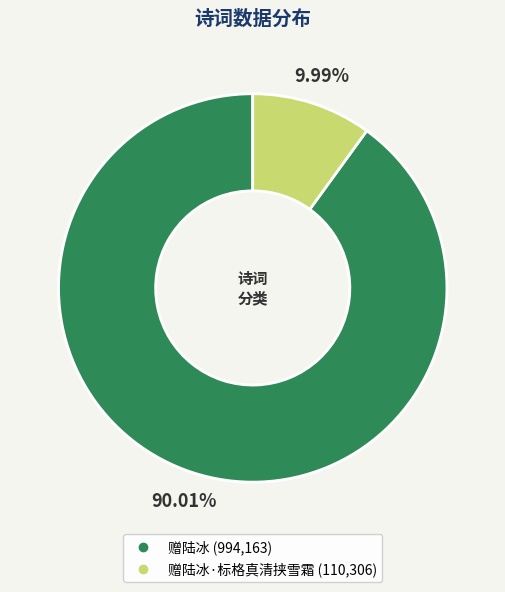

How many slices are in this pie chart?

2